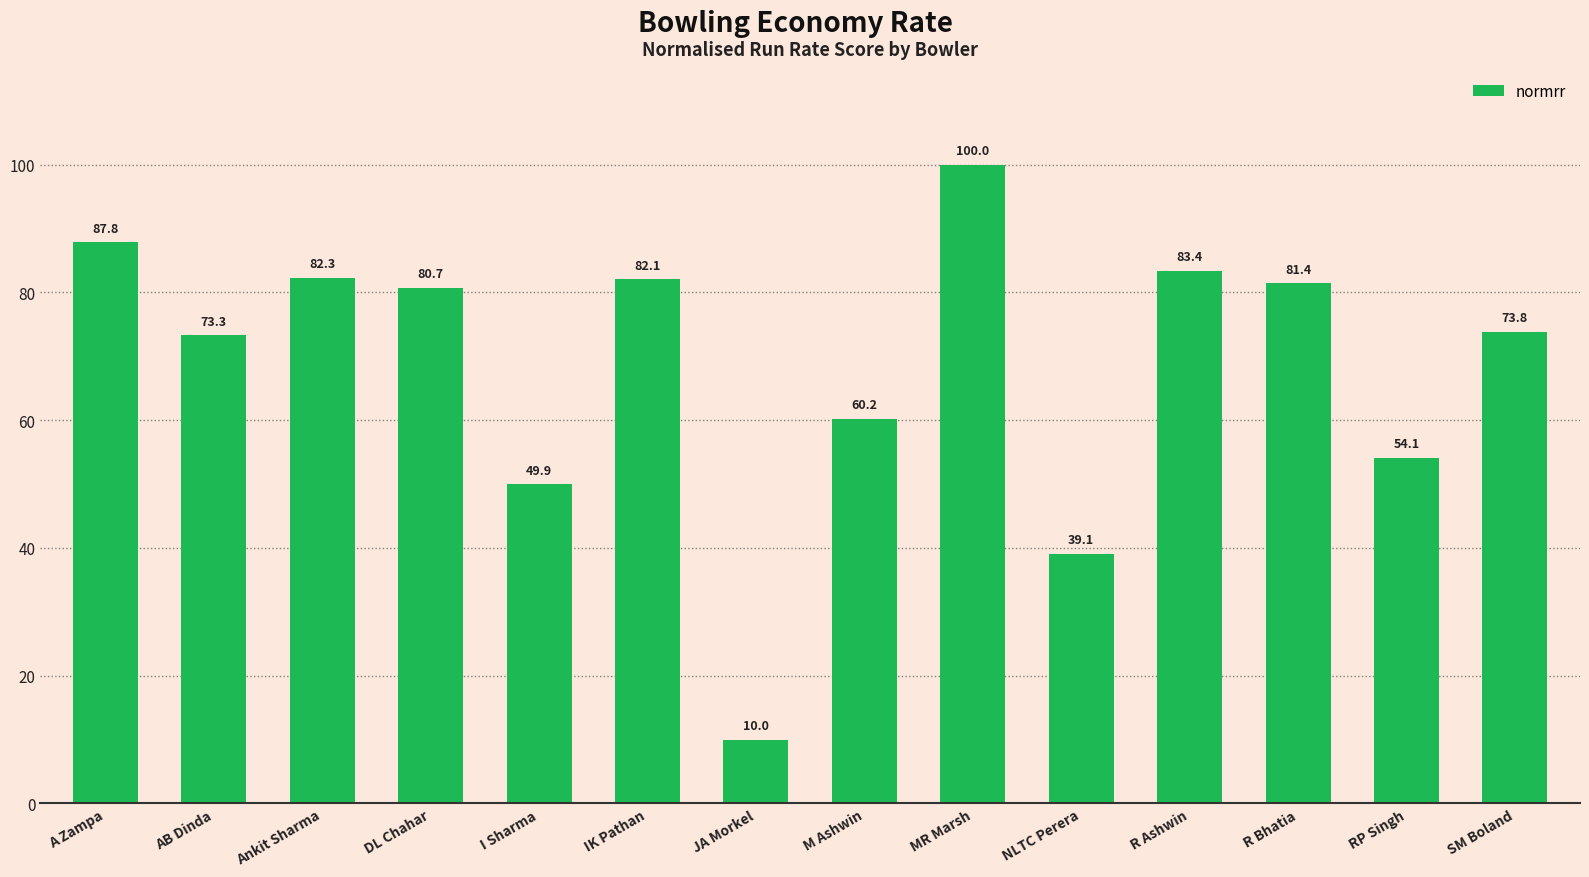

List the labels in order of value, largest first.

MR Marsh, A Zampa, R Ashwin, Ankit Sharma, IK Pathan, R Bhatia, DL Chahar, SM Boland, AB Dinda, M Ashwin, RP Singh, I Sharma, NLTC Perera, JA Morkel